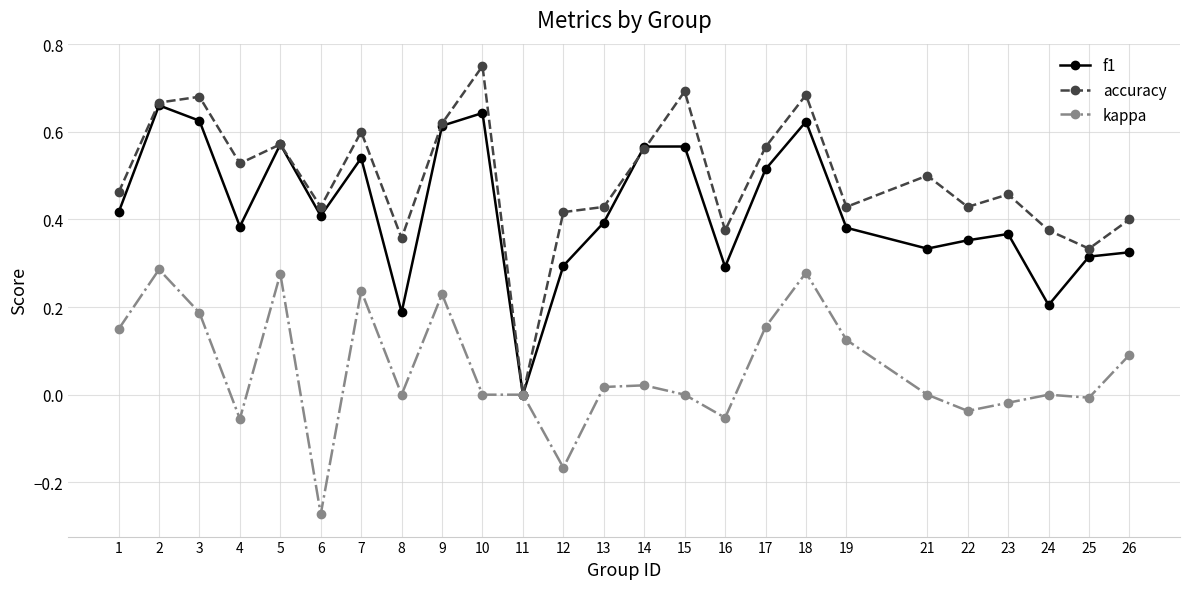

Which series changed the most between 3 and 24?

f1